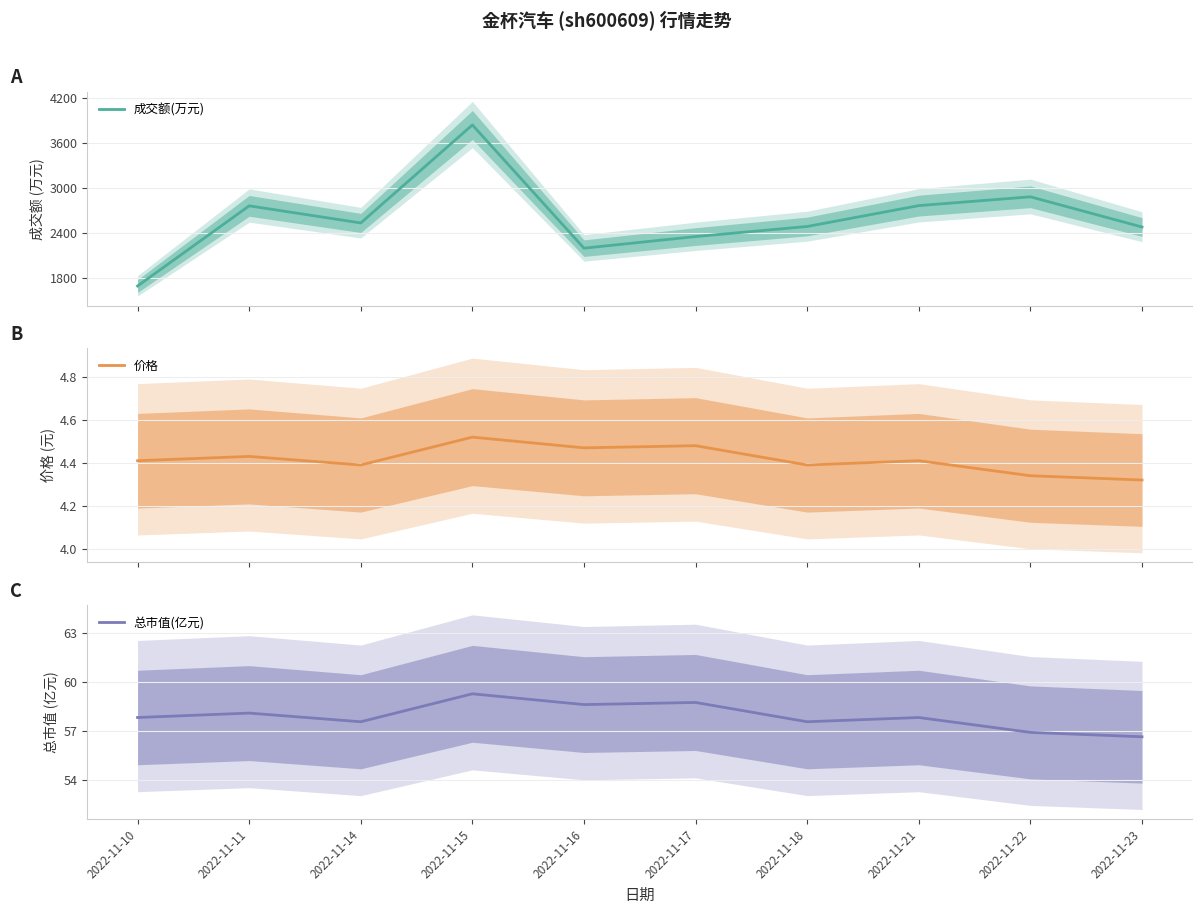

At which label does 价格 reach its minimum?

2022-11-23